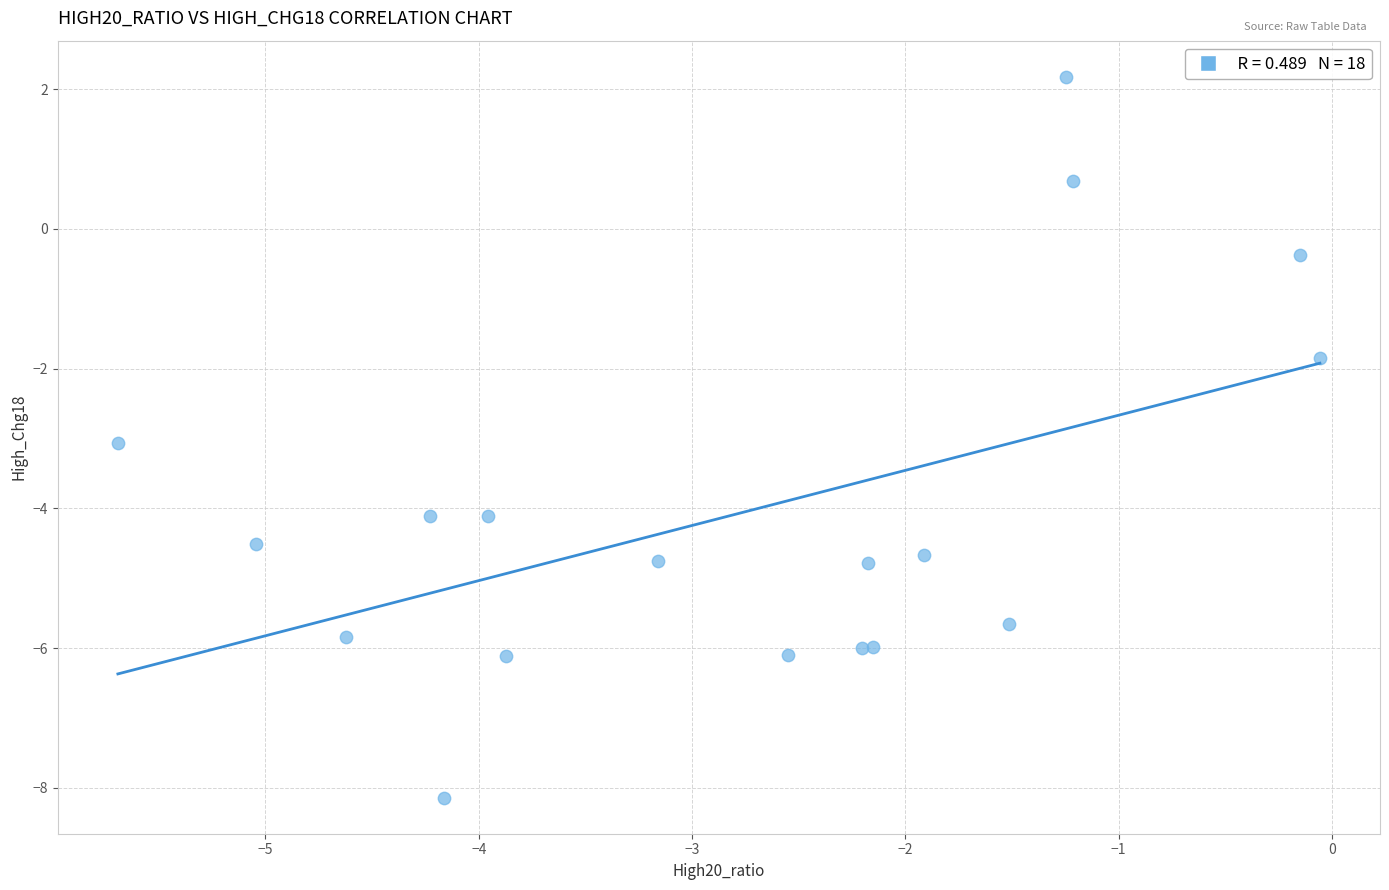

What Y value in the scatter plot is closest to -2?

-1.8